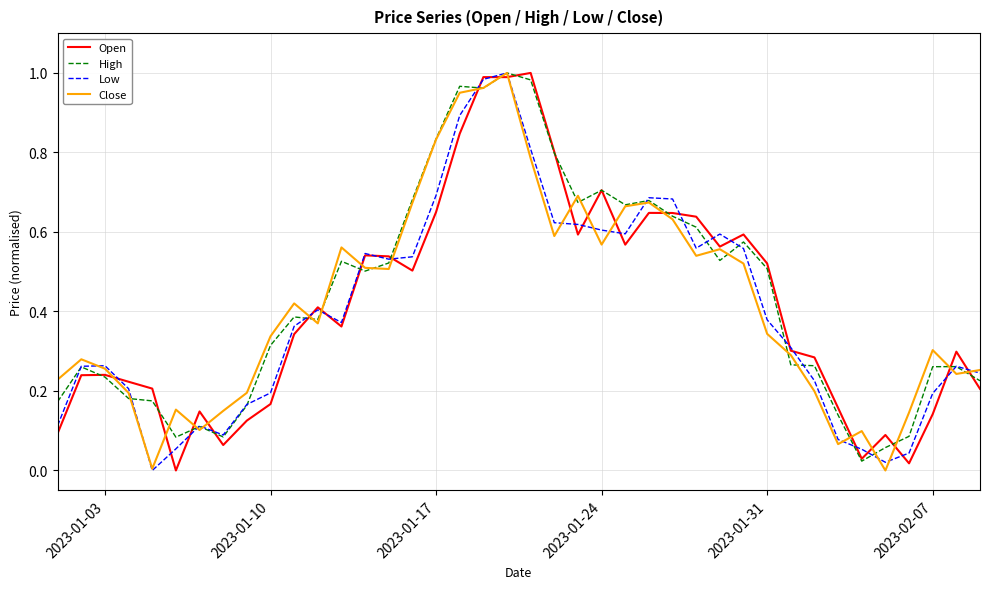

How many intersections are there between Open and Low?

24